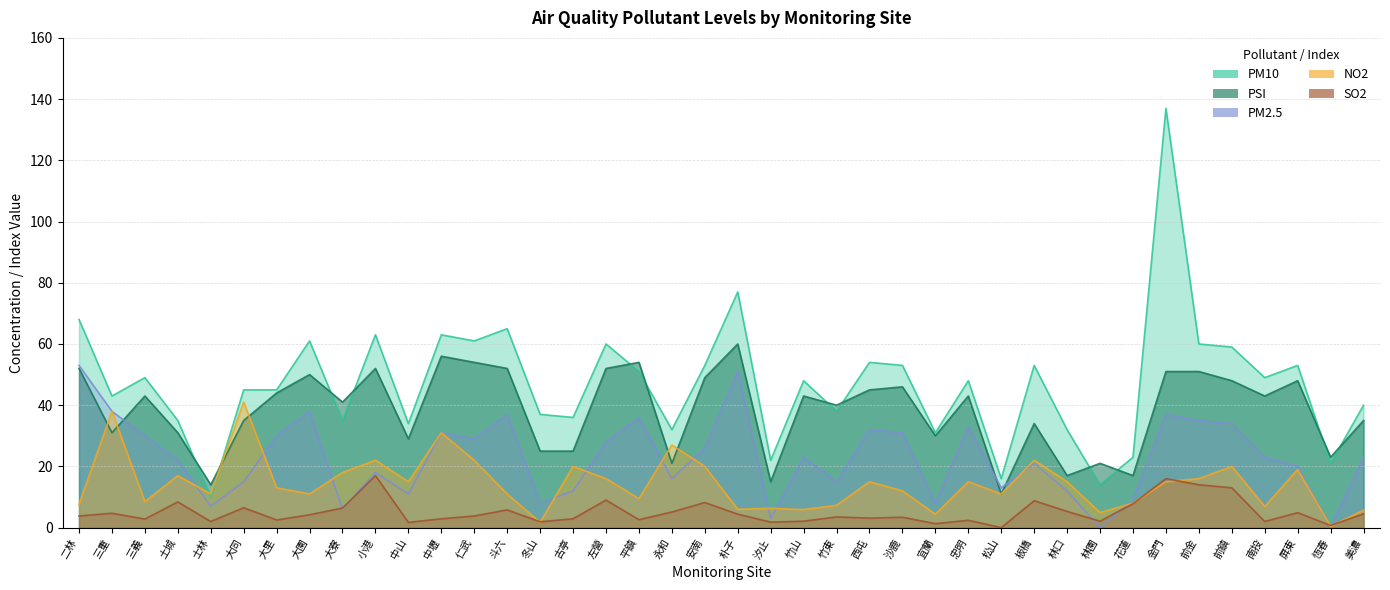

What is the difference between the PM10 values at 大同 and 金門?

92.0